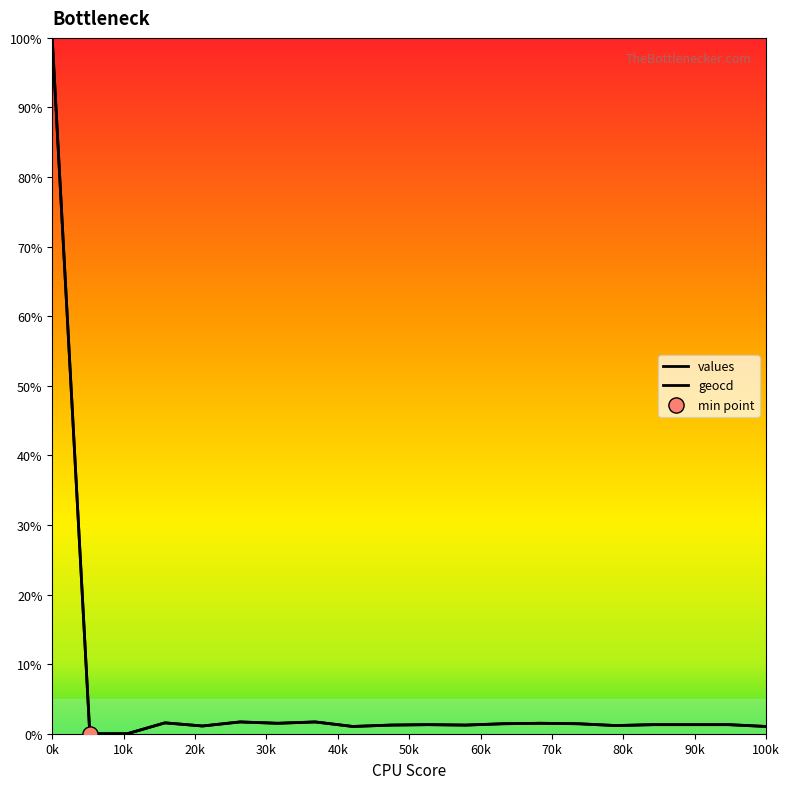

What are all the series names shown in the legend?

values, geocd